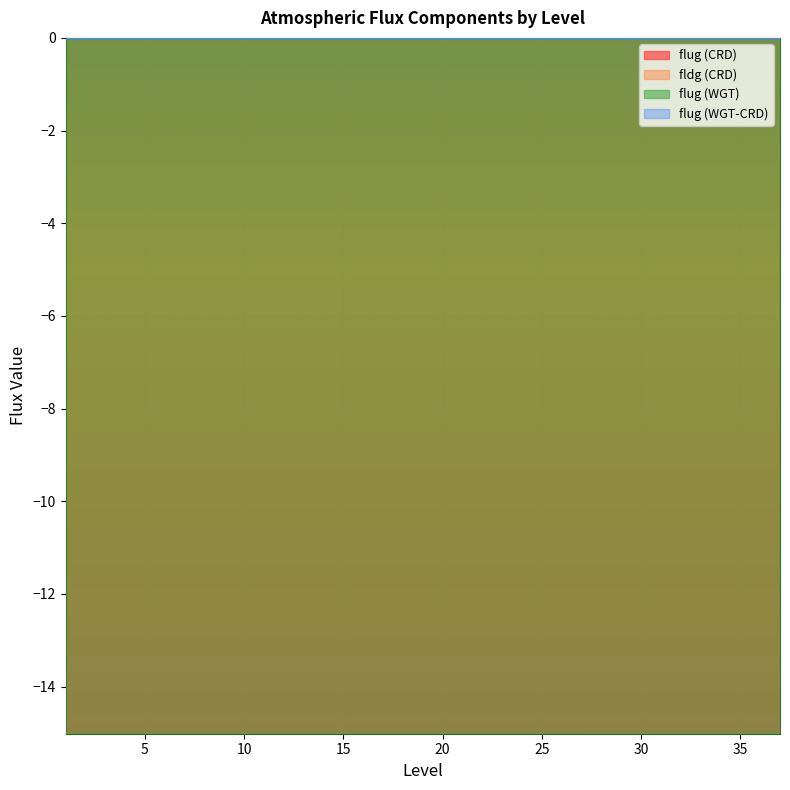

Between 33 and 34, which is larger?

33